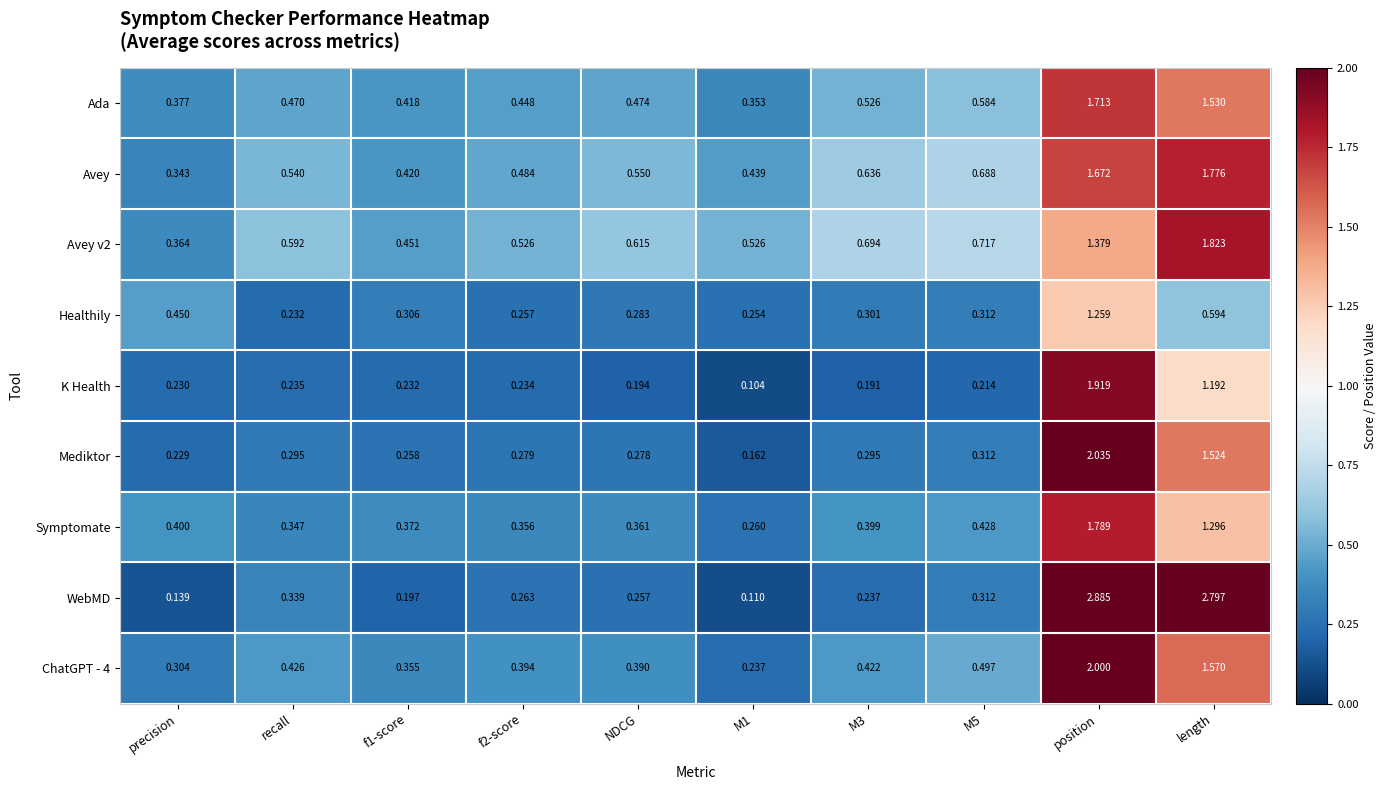

Between precision and position, which series saw the biggest shift?

WebMD